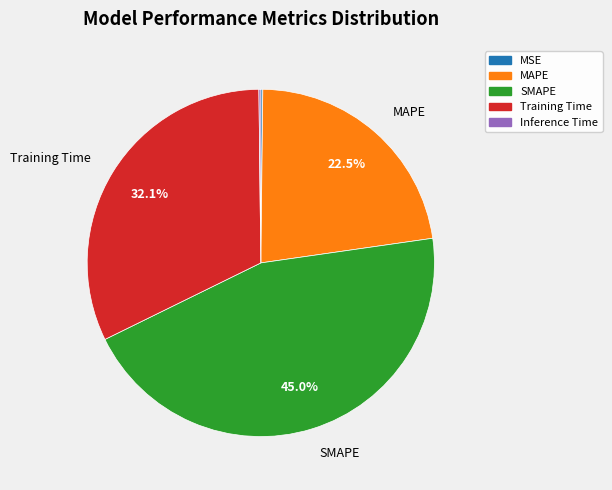

What percentage do Training Time and MAPE together represent?

54.6%